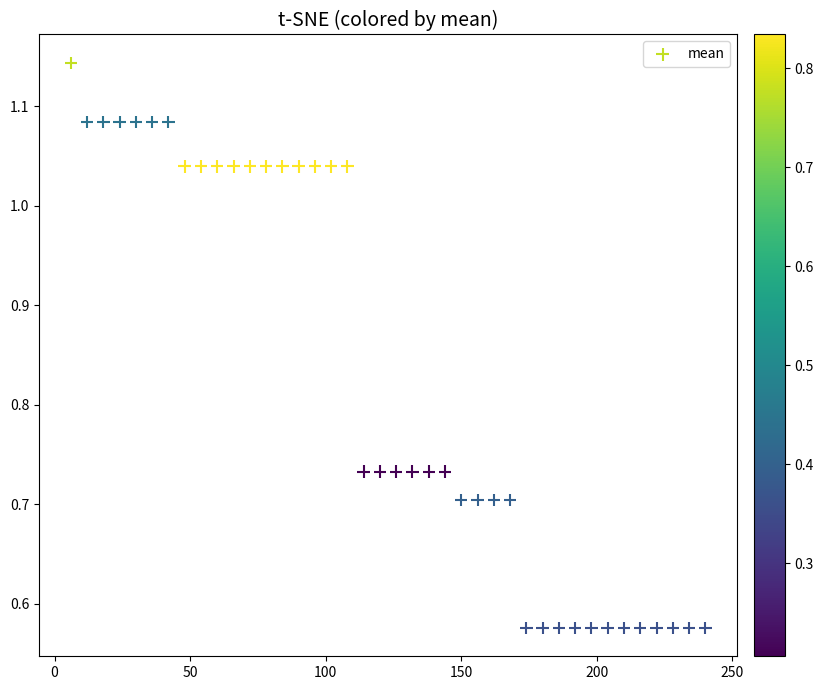

What is the range of X values (max minus min)?

234.0